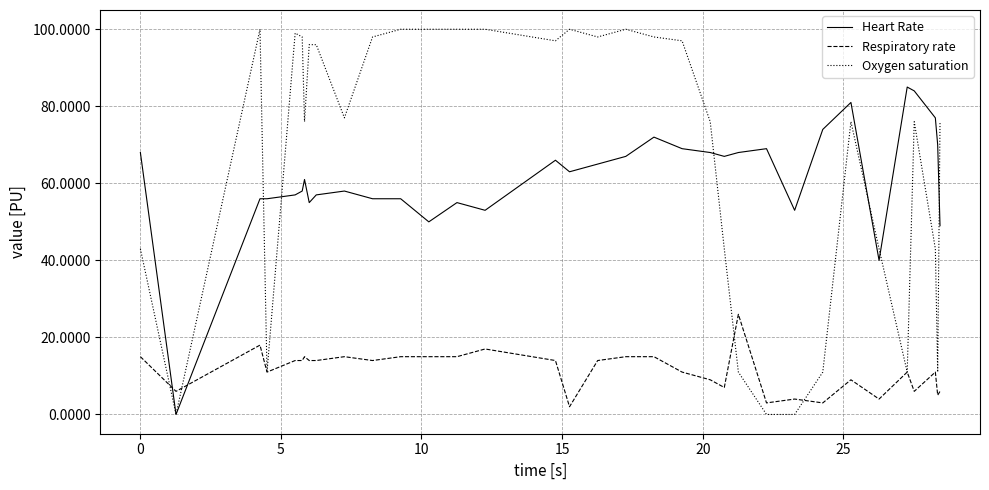

What is the greatest value displayed?

100